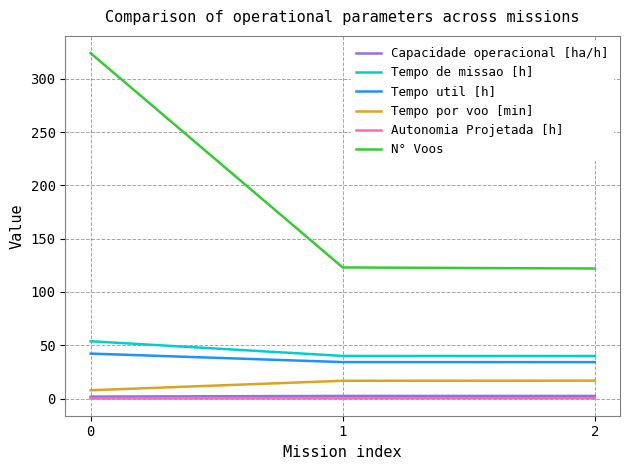

The value of Tempo util [h] at 2 is 34.2. True or false?

True